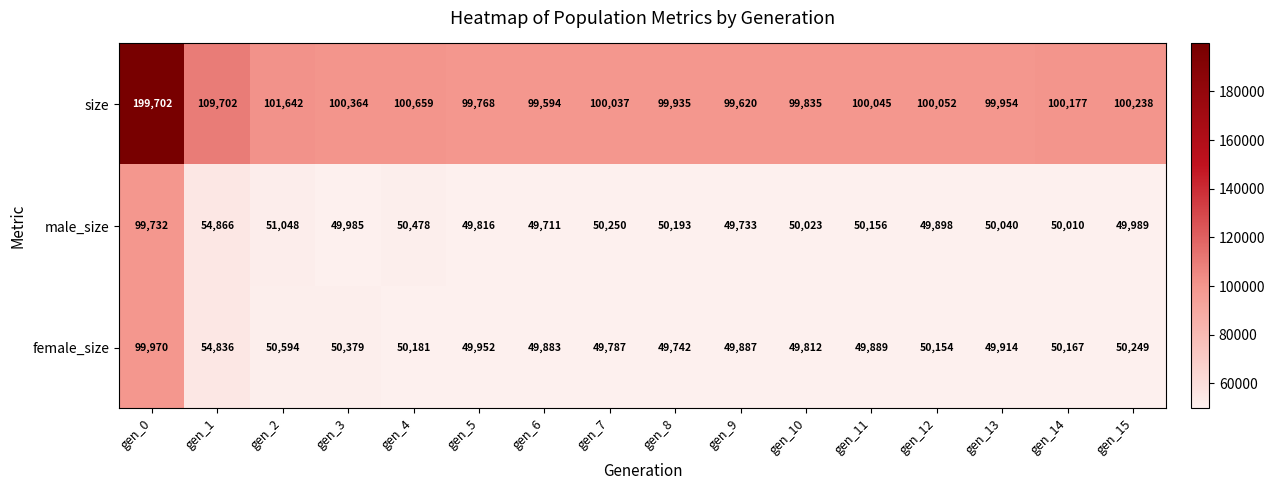

What is the sum of all female_size values?

855396